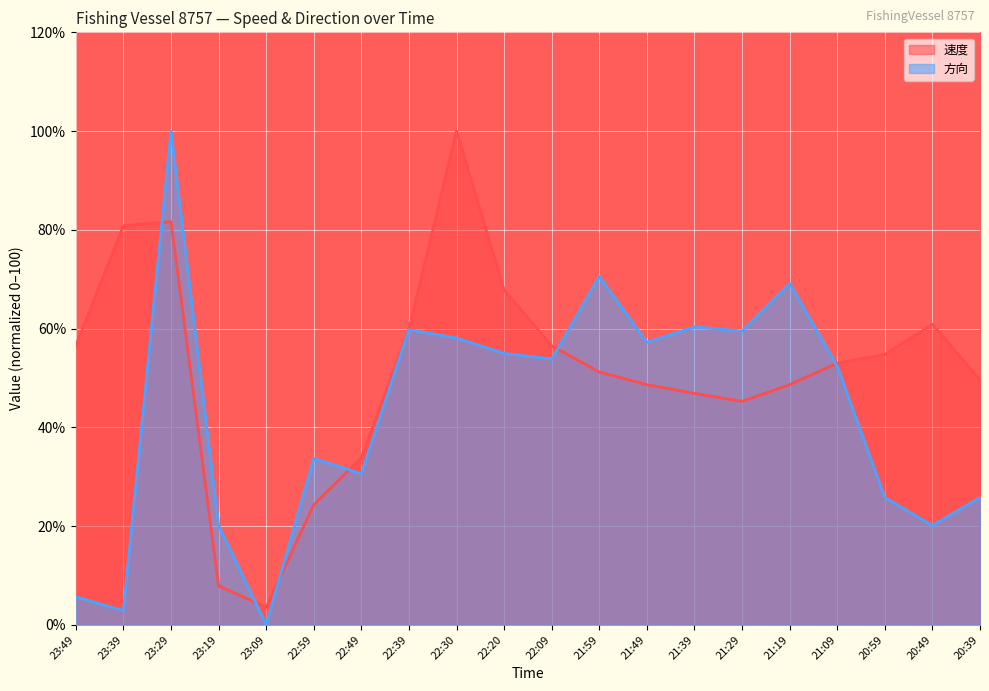

Where does the 方向 series first go above 53?

23:29